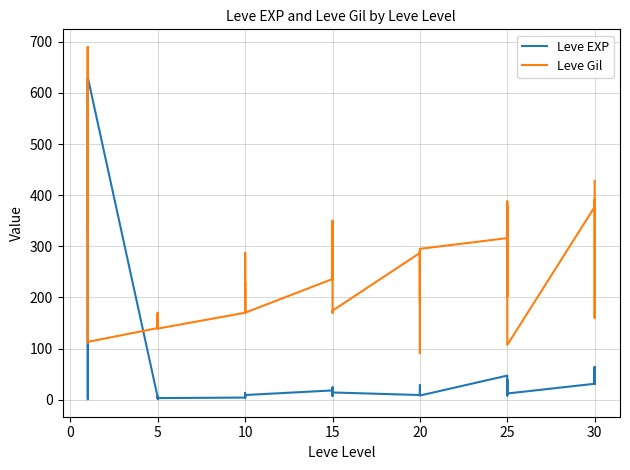

What is the total value across all series at 5?

144